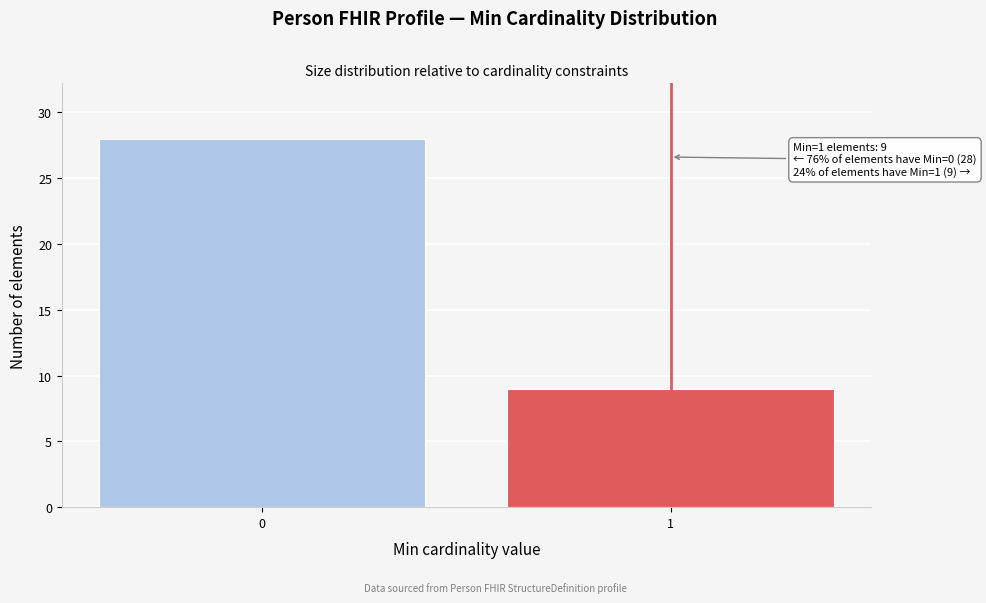

Reading left to right, what are all the values shown in this chart?

28	9